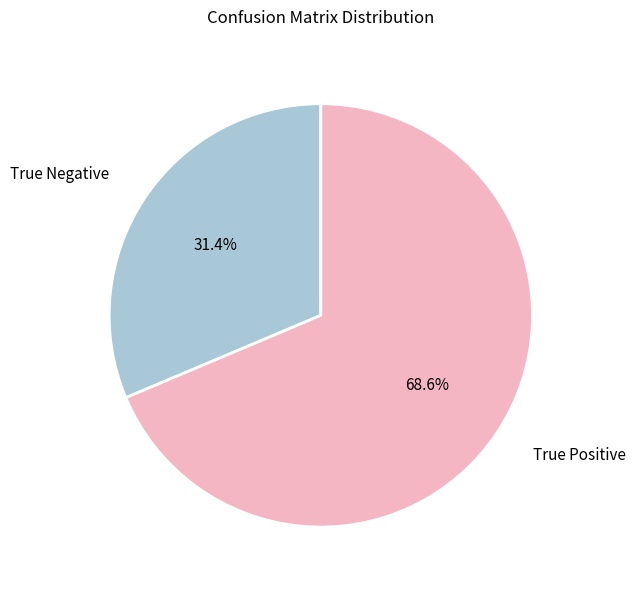

Is True Negative the majority of the pie?

No